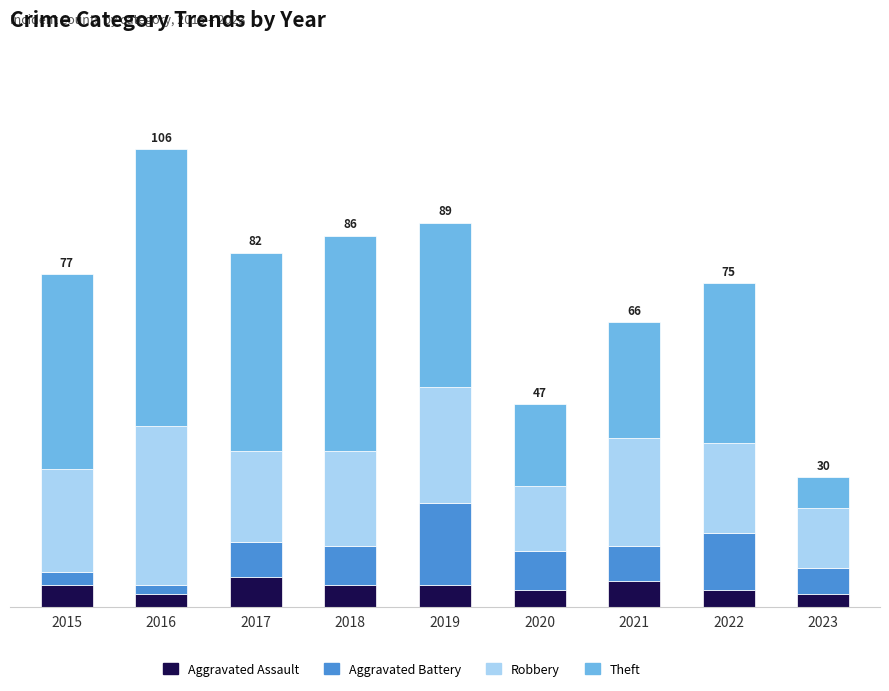

At which label does Aggravated Battery first exceed 8?

2018